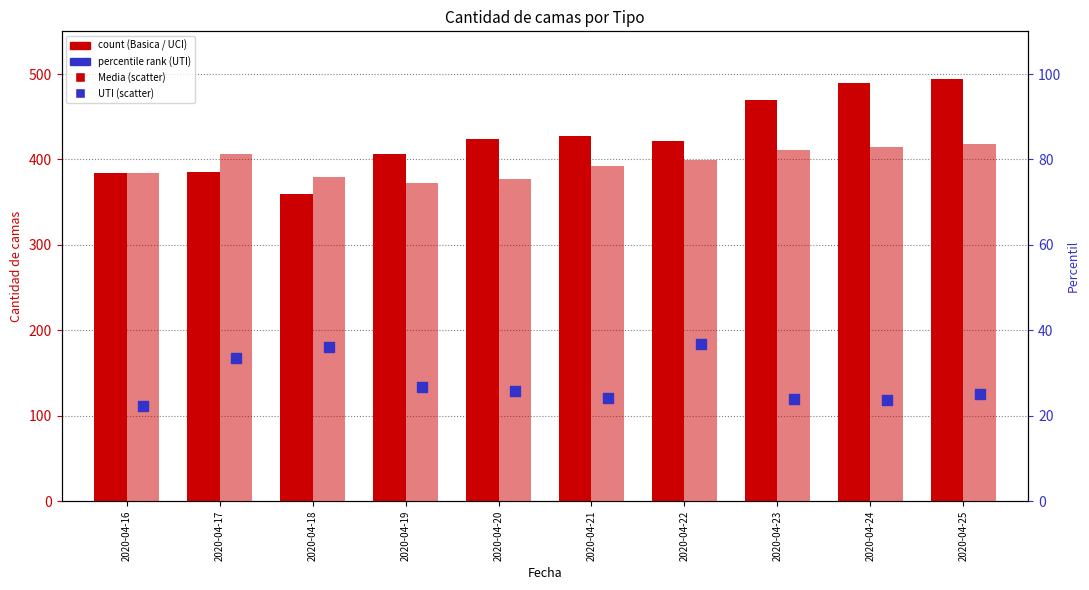

At which category is the sum across all series the highest?

2020-04-25